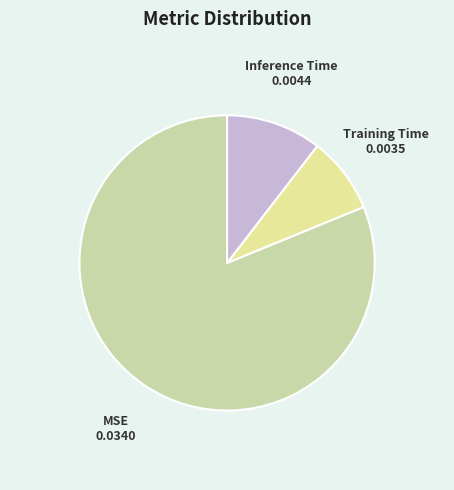

Does Training Time represent more than half of the total?

No